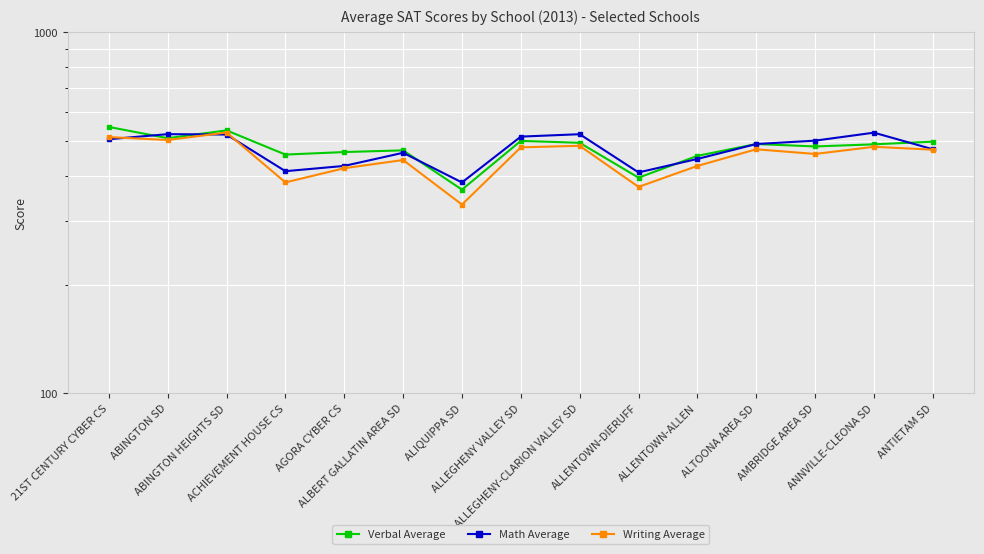

What is the total value across all series at ALBERT GALLATIN AREA SD?

1376.7